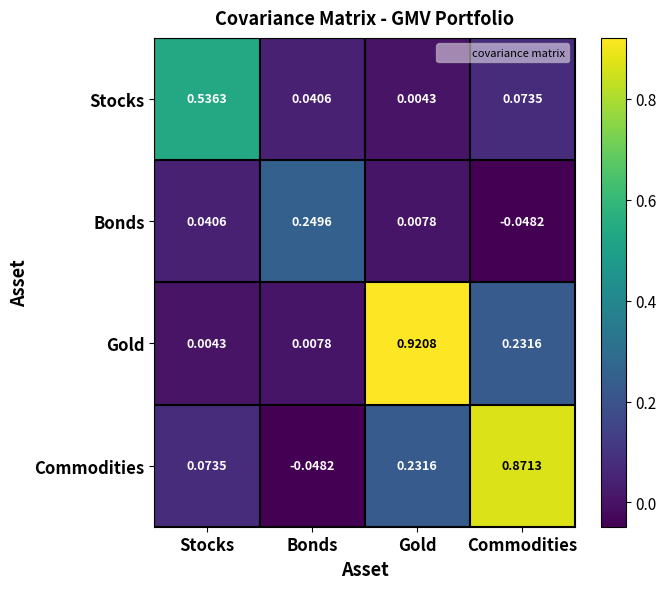

Which series has the widest spread of values?

Commodities